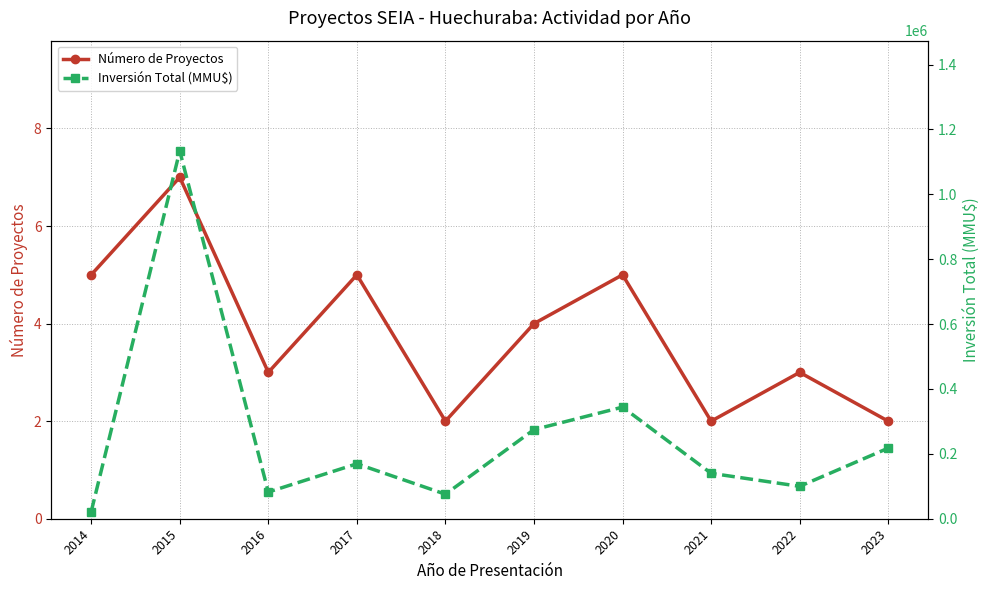

True or false: Número de Proyectos and Inversión Total (MMU$) intersect in this chart.

False